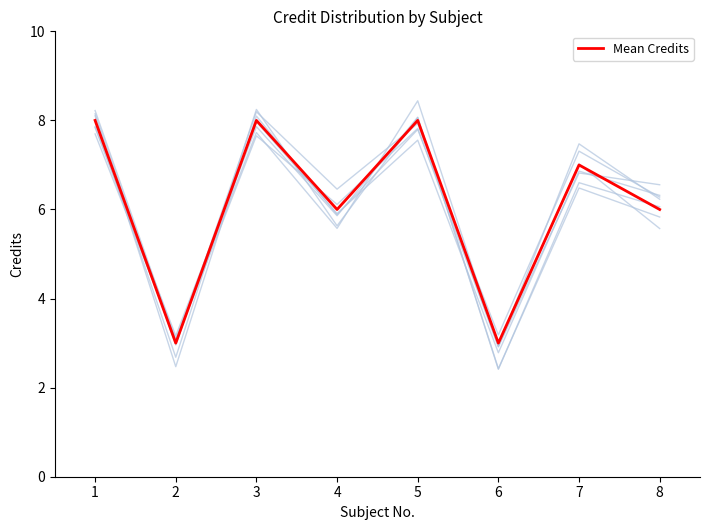

What is the sum of the values at 7 and 5?

15